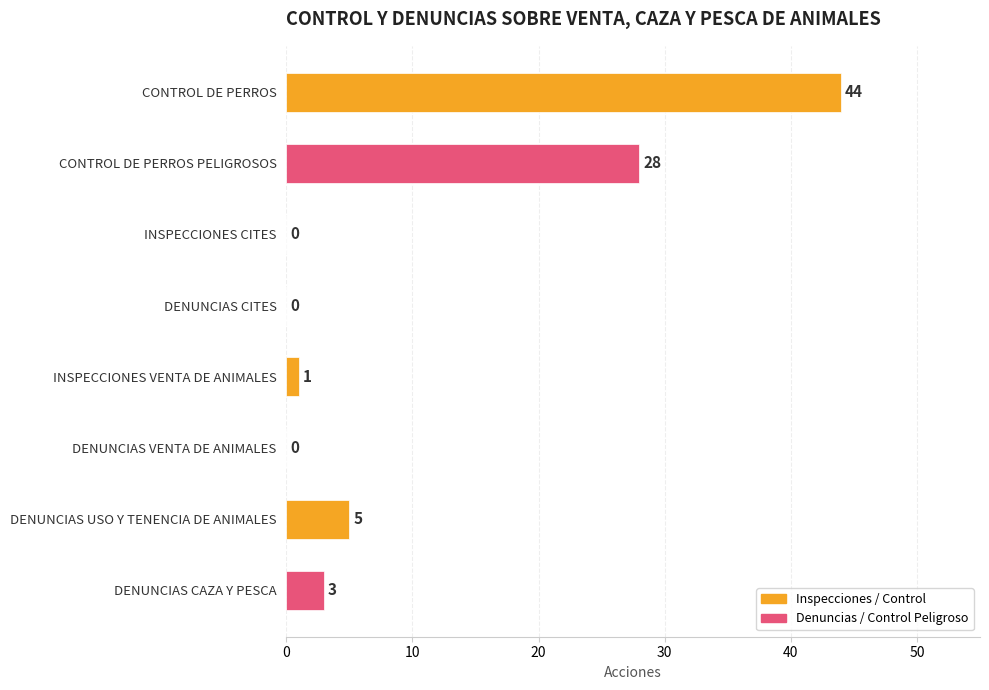

How many values are above zero?

5